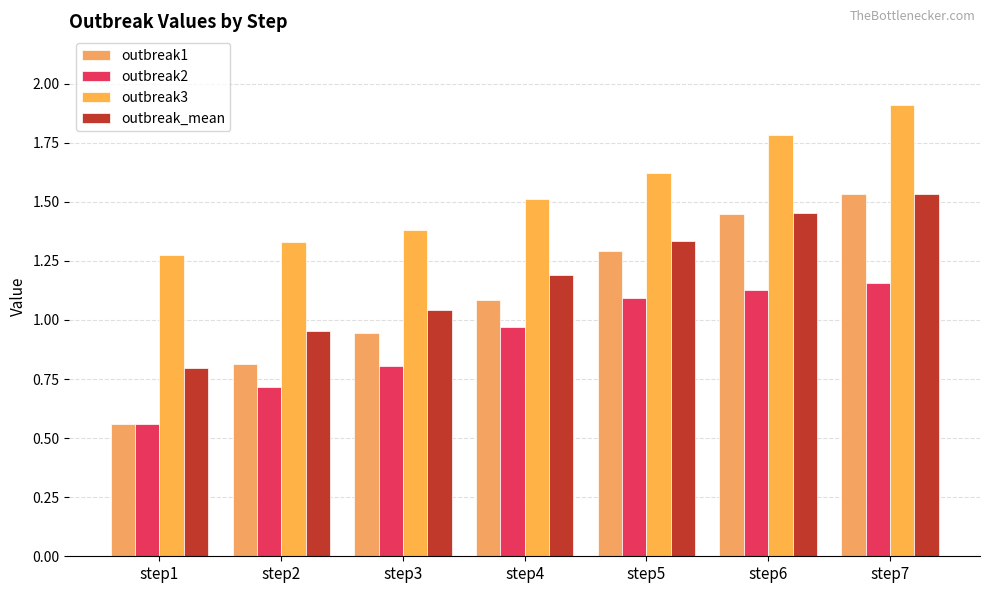

At how many categories does at least one series exceed 1?

7